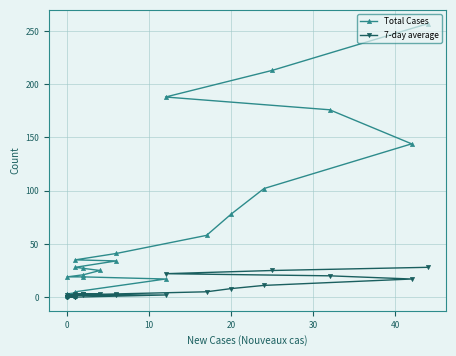

True or false: Total Cases has more than 1 points higher than both neighbors.

False